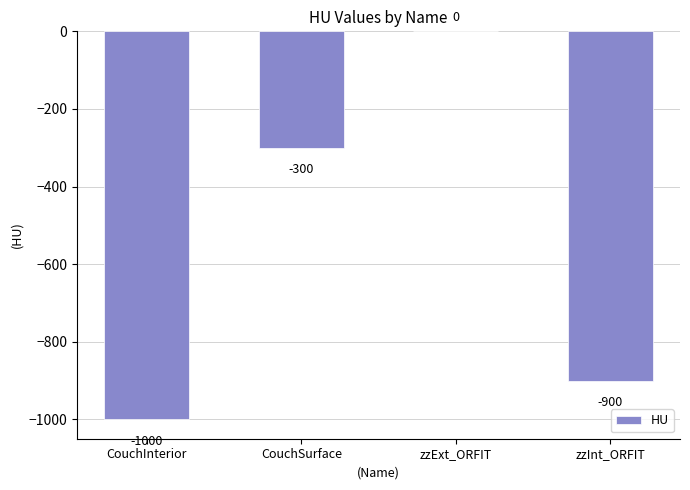

At which label does the data first exceed -300?

zzExt_ORFIT